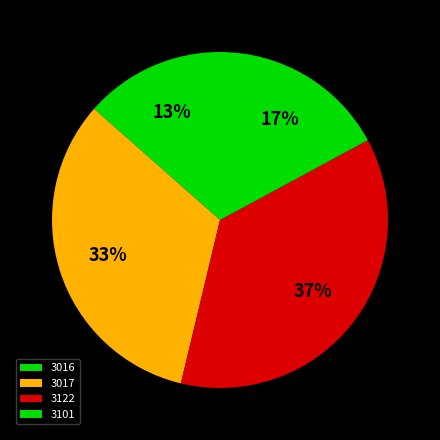

How many segments does this pie chart have?

4